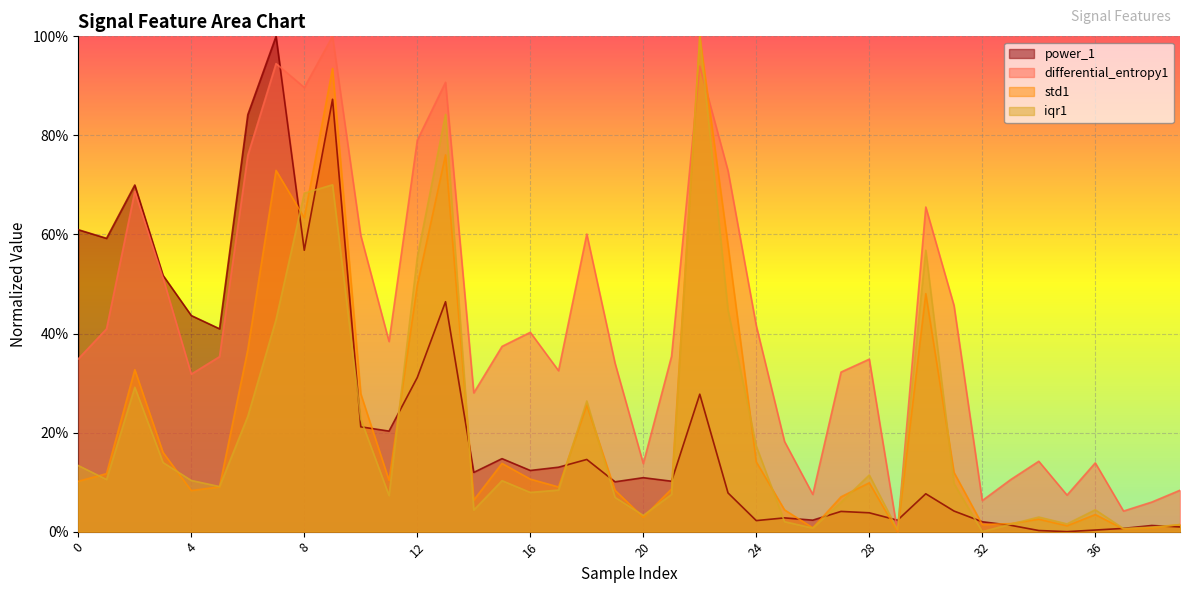

Rank the categories by differential_entropy1 value from lowest to highest.

29, 37, 38, 32, 35, 26, 39, 33, 20, 36, 34, 25, 14, 4, 27, 17, 19, 28, 0, 5, 21, 15, 11, 16, 1, 24, 31, 3, 10, 18, 30, 2, 23, 6, 12, 8, 13, 22, 7, 9